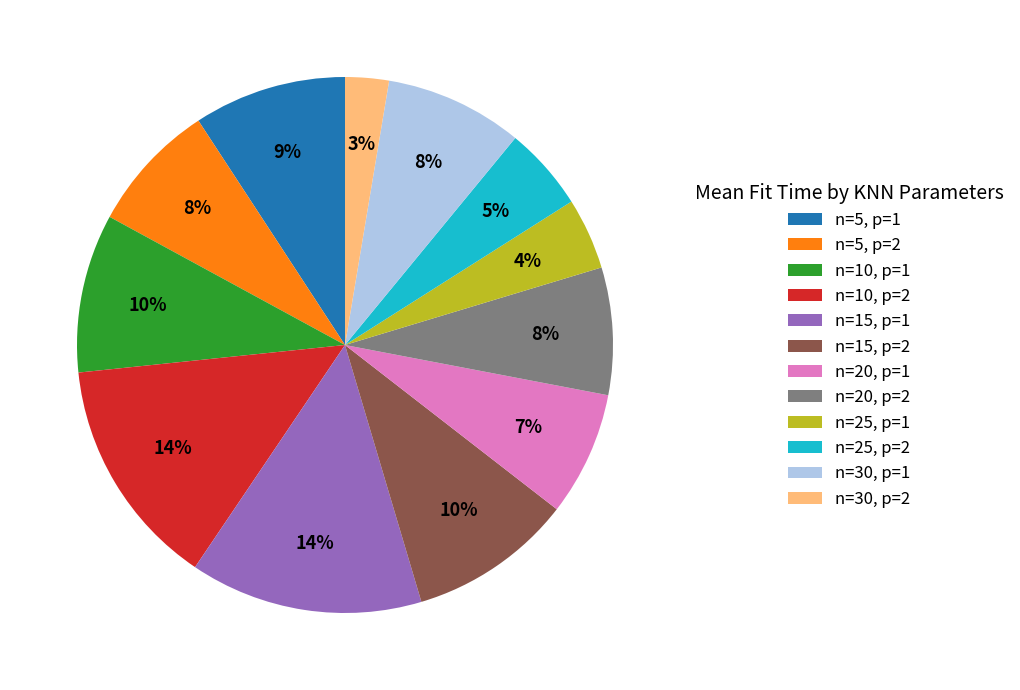

Do n=30, p=1 and n=15, p=2 together represent more than half of the pie?

No